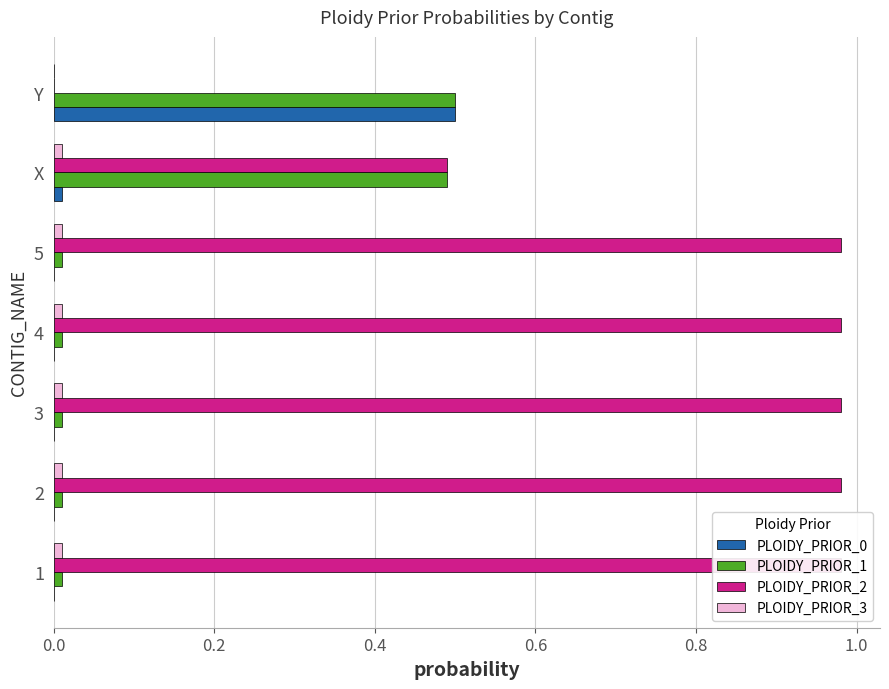

List the series in order of their peak value, lowest first.

PLOIDY_PRIOR_3, PLOIDY_PRIOR_0, PLOIDY_PRIOR_1, PLOIDY_PRIOR_2